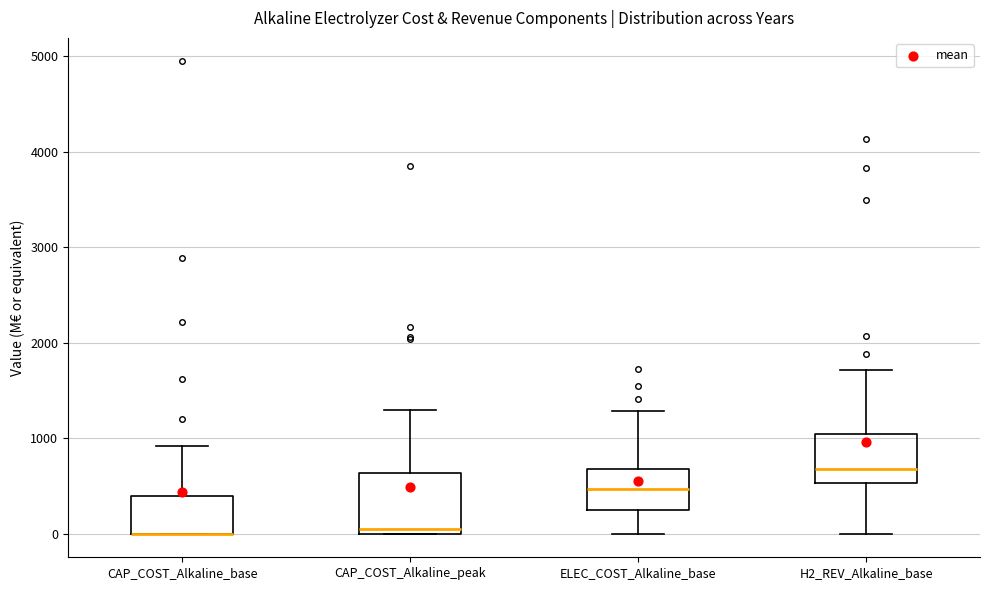

Reading left to right, transcribe this box plot: for each box, give where its median line is, the range the box spans, and where its two whiskers end, as read against the y-axis. The values are not printed on the chart, so give them approximately, as read against the axis.

CAP_COST_Alkaline_base: median 0 (drawn on the box's lower edge), box 0 to 400, whiskers 0 to 900
CAP_COST_Alkaline_peak: median 100, box 0 to 600, whiskers 0 to 1300
ELEC_COST_Alkaline_base: median 500, box 200 to 700, whiskers 0 to 1300
H2_REV_Alkaline_base: median 700, box 500 to 1000, whiskers 0 to 1700